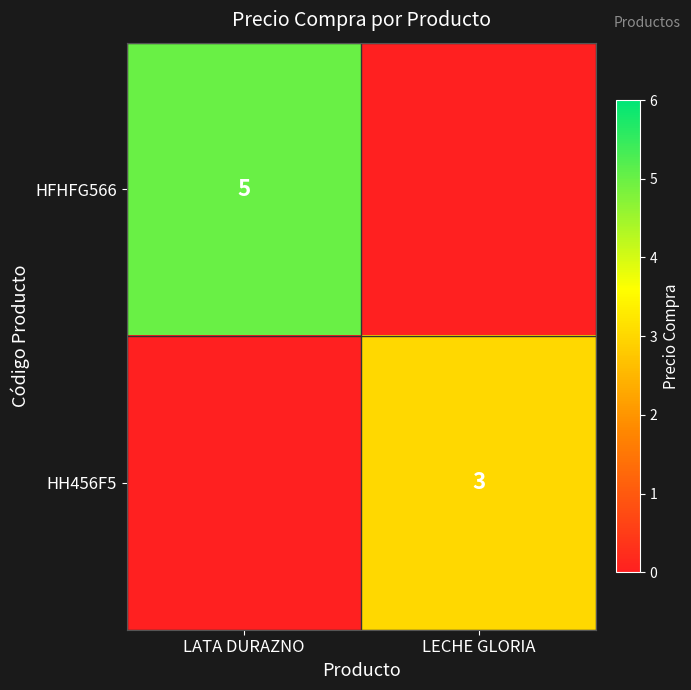

Which label corresponds to the smallest value in the chart?

LECHE GLORIA